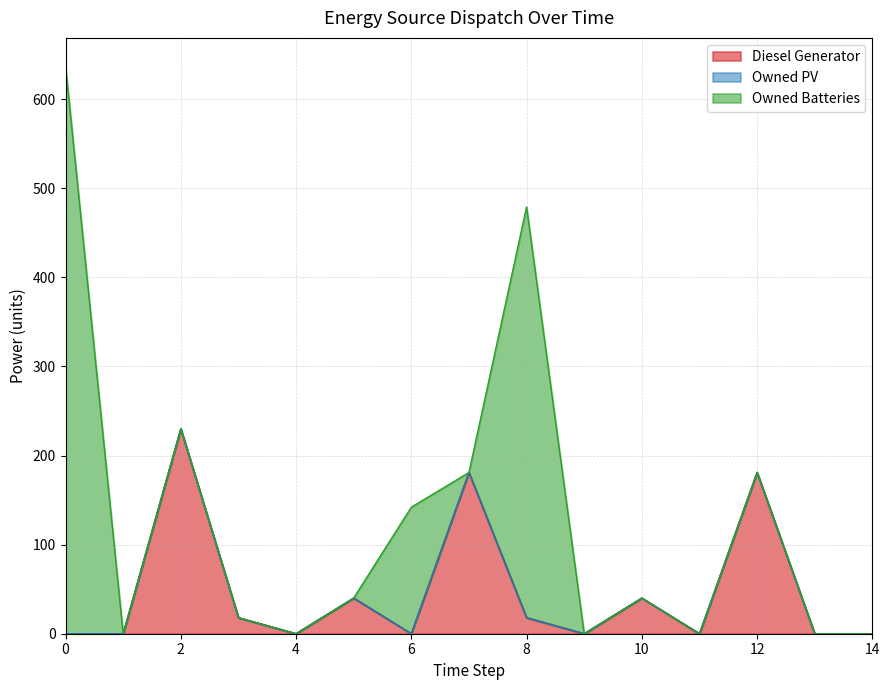

Which series has the largest total across all categories?

Owned Batteries